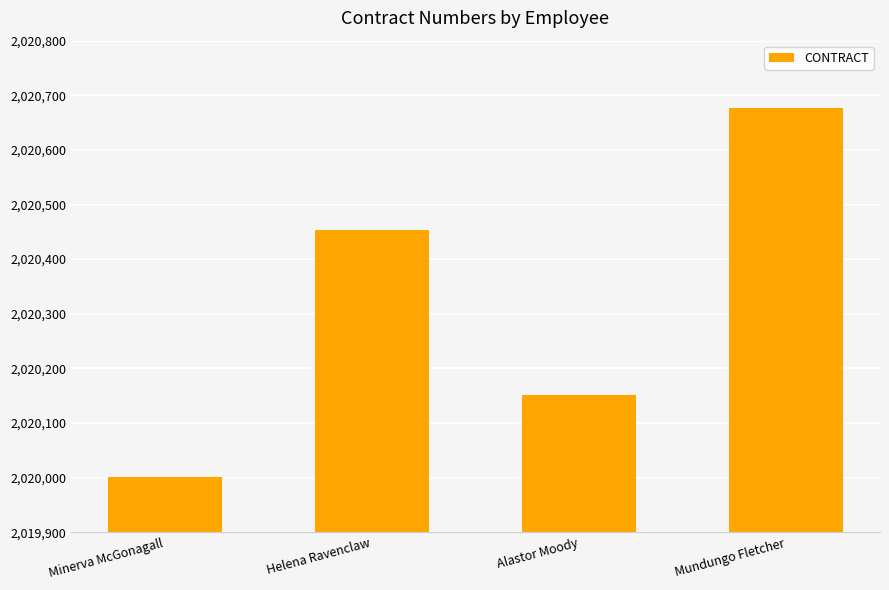

Where is the data nearest to the value 2020338?

Helena Ravenclaw